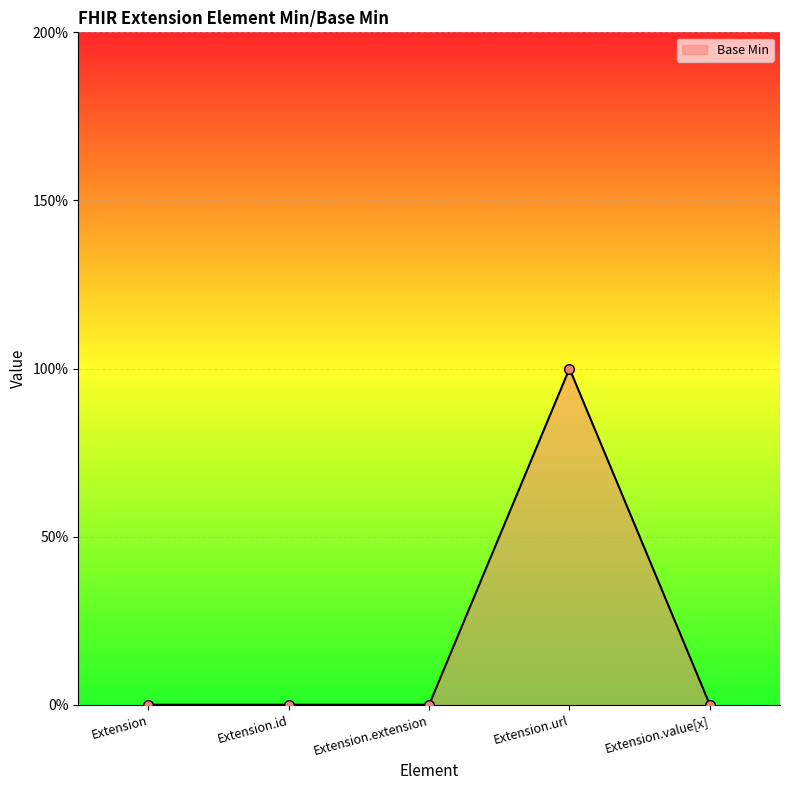

Is this an area chart (filled region under the line)?

Yes